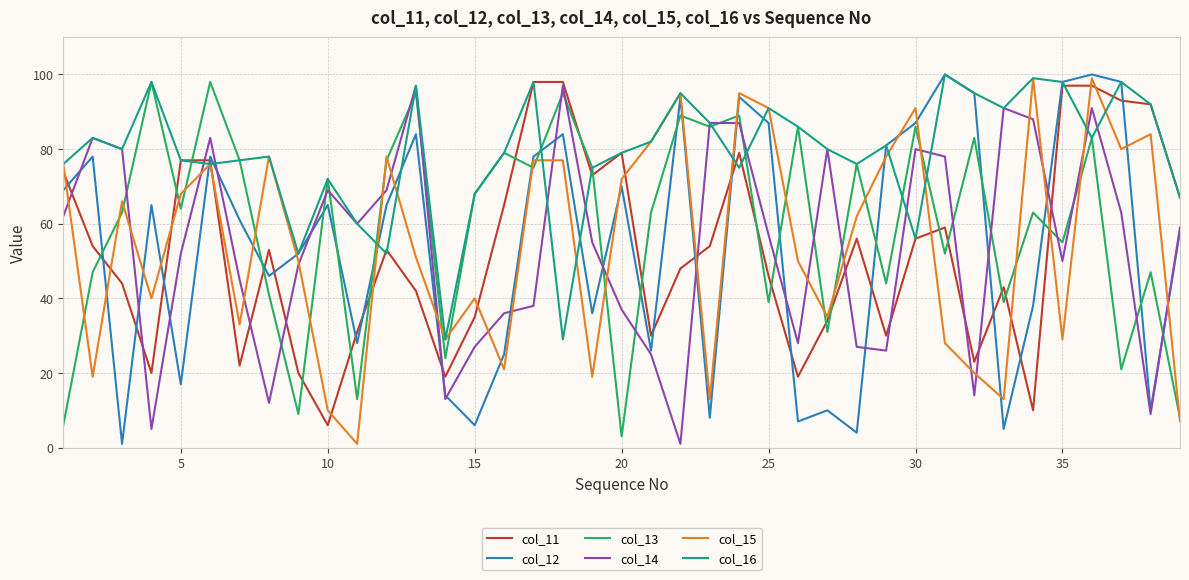

Reading left to right, list all the values displayed in this chart.

col_11: 74	54	44	20	77	77	22	53	20	6	31	53	42	19	35	65	98	98	73	79	30	48	54	79	46	19	34	56	30	56	59	23	43	10	97	97	93	92	67
col_12: 69	78	1	65	17	78	61	46	52	65	28	65	84	14	6	25	78	84	36	70	26	94	8	94	87	7	10	4	81	87	100	95	5	38	98	100	98	10	58
col_13: 6	47	63	98	64	98	77	41	9	72	13	77	95	24	68	79	75	95	75	3	63	89	86	89	39	86	31	76	44	86	52	83	39	63	55	83	21	47	8
col_14: 62	83	80	5	52	83	45	12	49	69	60	69	97	13	27	36	38	97	55	37	25	1	87	87	57	28	80	27	26	80	78	14	91	88	50	91	63	9	59
col_15: 76	19	66	40	68	76	33	78	50	10	1	78	51	29	40	21	77	77	19	72	82	95	13	95	91	50	35	62	78	91	28	20	13	99	29	99	80	84	7
col_16: 76	83	80	98	77	76	77	78	52	72	60	52	97	29	68	79	98	29	75	79	82	95	87	75	91	86	80	76	81	56	100	95	91	99	98	83	98	92	67